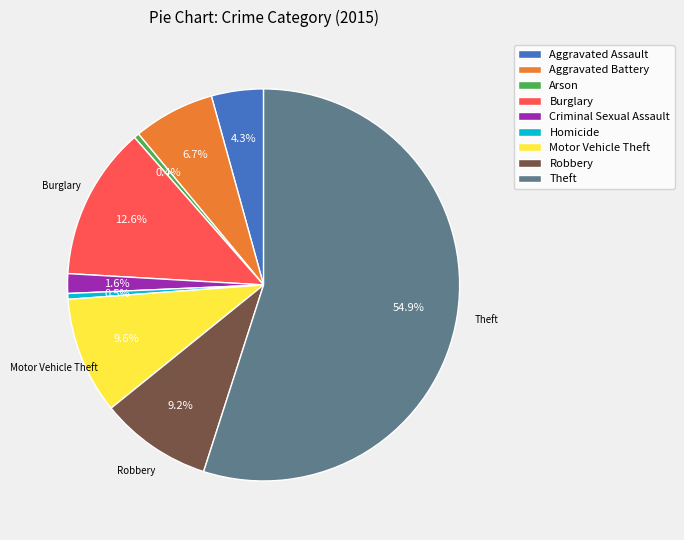

Count the number of slices in the pie.

9